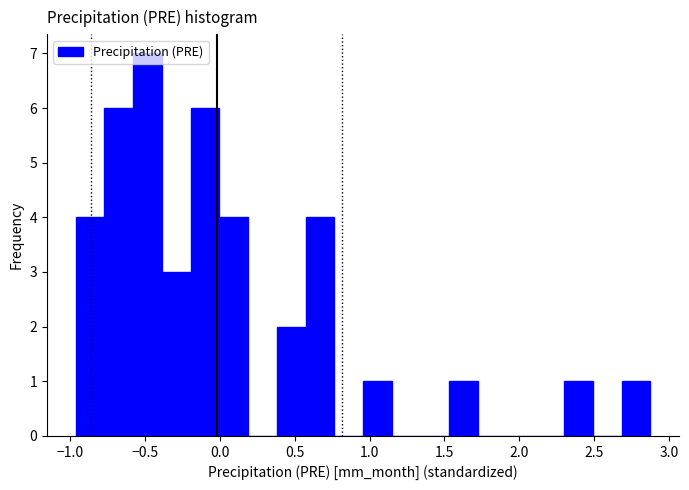

Around what value on the x-axis is the tallest bar? Give the approximate position of its centre, as read against the axis.

-0.50